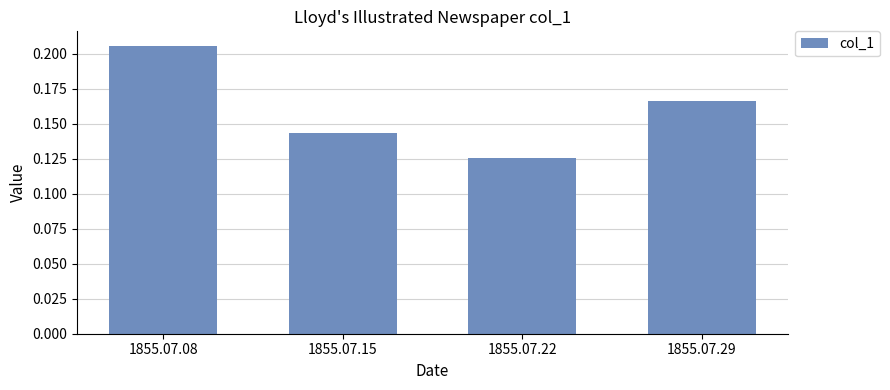

Rank the categories by value from lowest to highest.

1855.07.22, 1855.07.15, 1855.07.29, 1855.07.08